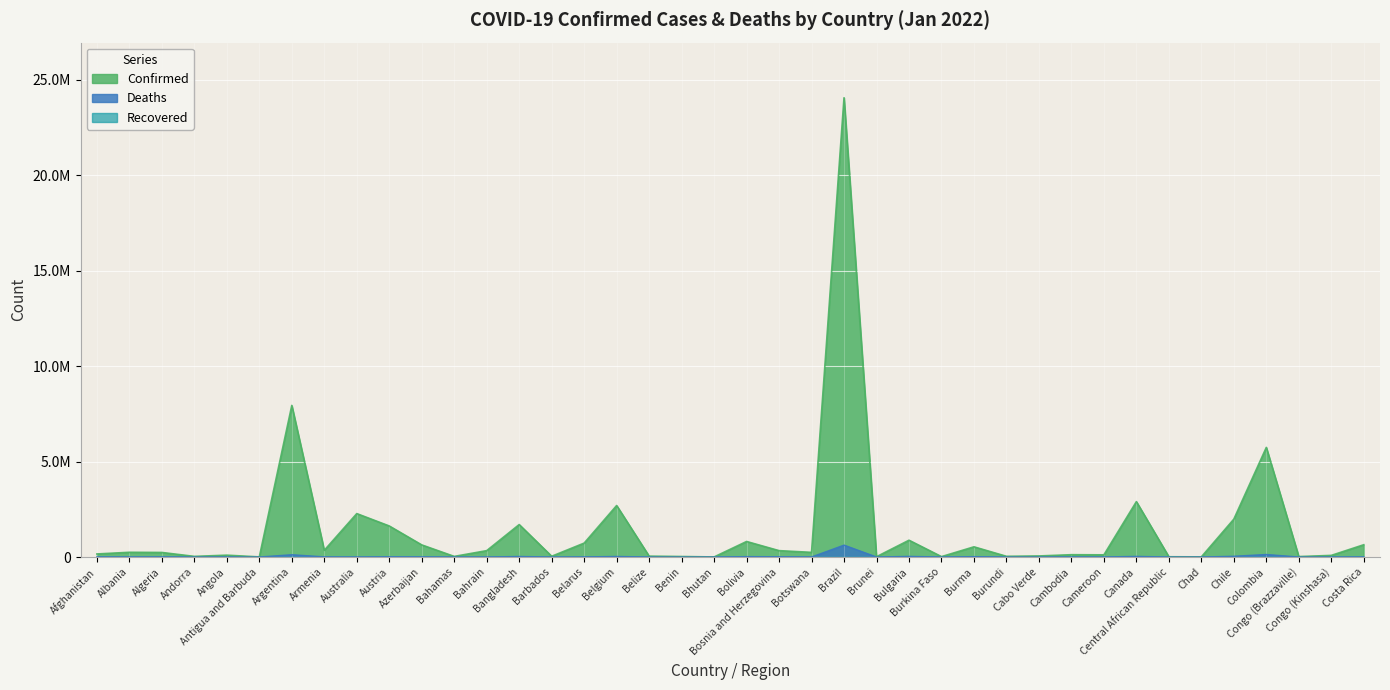

In Deaths, how many points are lower than both neighbors (excluding endpoints)?

14